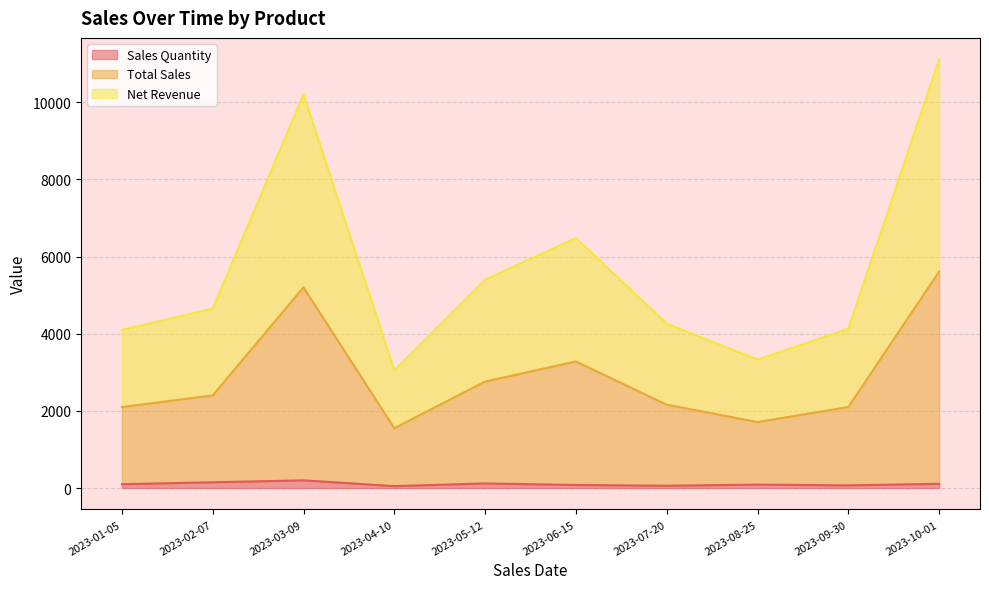

Which series has the widest spread of values?

Total Sales